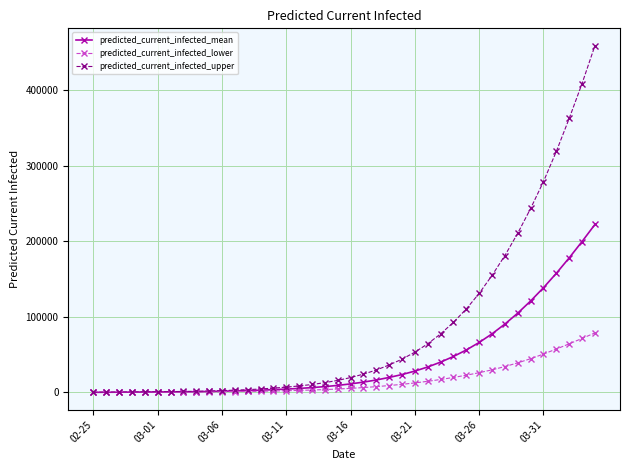

Which series has the widest spread of values?

predicted_current_infected_upper